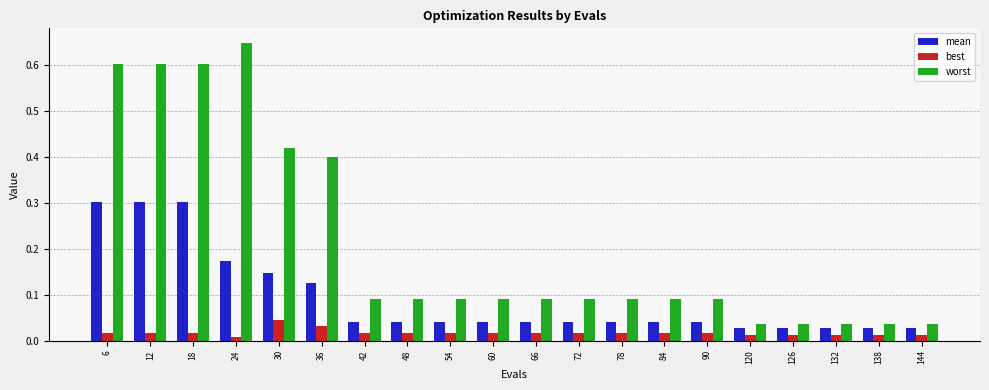

Which category has the highest value in the worst series?

24